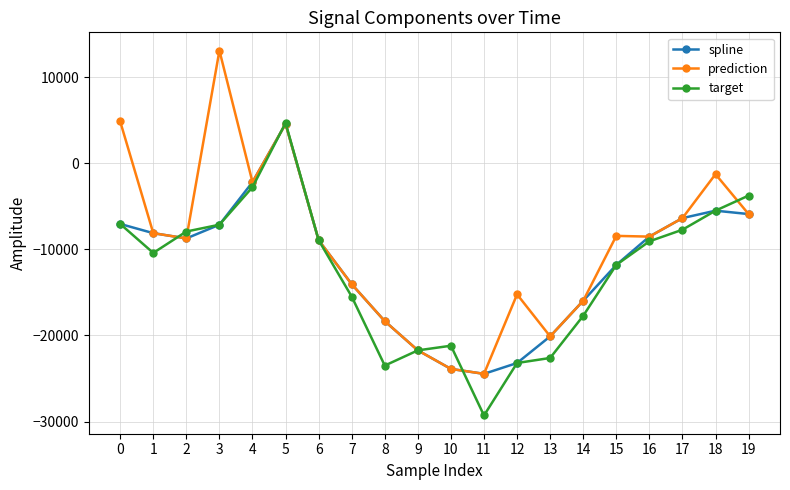

At which category does prediction reach its first local peak?

3